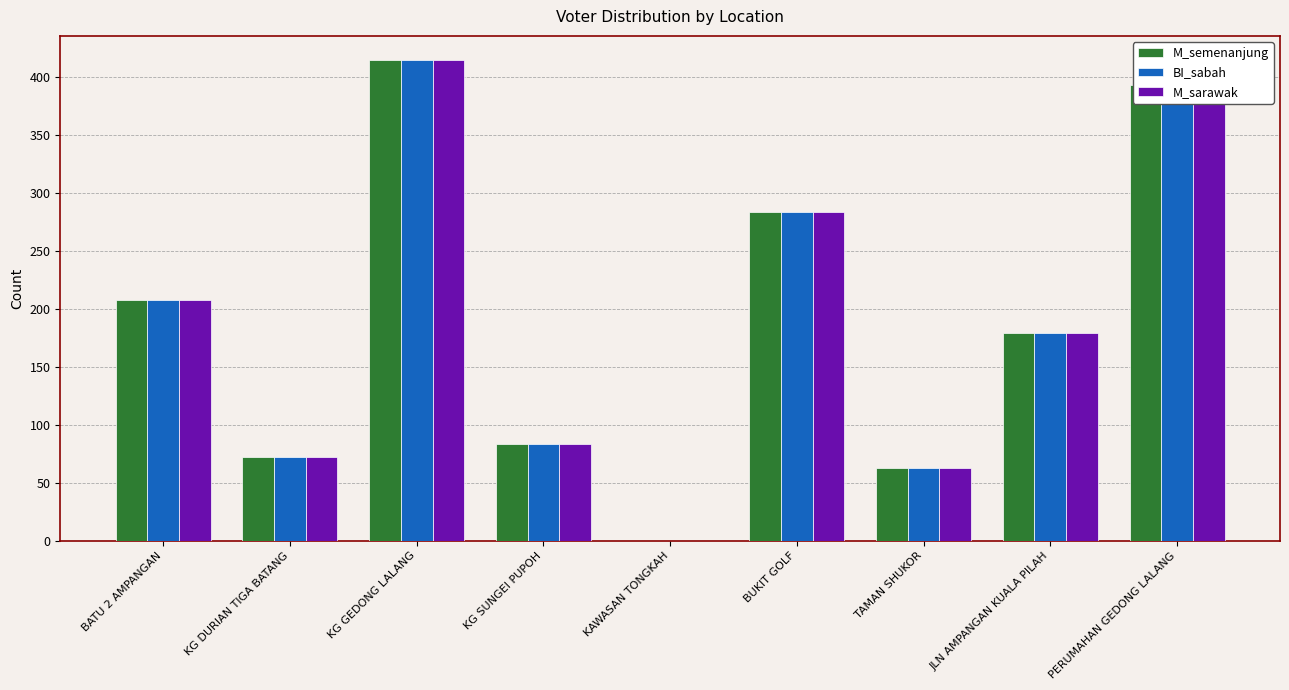

Reading left to right, what are all the values shown in this chart?

M_semenanjung: BATU 2 AMPANGAN=208	KG DURIAN TIGA BATANG=72	KG GEDONG LALANG=415	KG SUNGEI PUPOH=83	KAWASAN TONGKAH=0	BUKIT GOLF=284	TAMAN SHUKOR=63	JLN AMPANGAN KUALA PILAH=179	PERUMAHAN GEDONG LALANG=393
BI_sabah: BATU 2 AMPANGAN=208	KG DURIAN TIGA BATANG=72	KG GEDONG LALANG=415	KG SUNGEI PUPOH=83	KAWASAN TONGKAH=0	BUKIT GOLF=284	TAMAN SHUKOR=63	JLN AMPANGAN KUALA PILAH=179	PERUMAHAN GEDONG LALANG=389
M_sarawak: BATU 2 AMPANGAN=208	KG DURIAN TIGA BATANG=72	KG GEDONG LALANG=415	KG SUNGEI PUPOH=83	KAWASAN TONGKAH=0	BUKIT GOLF=284	TAMAN SHUKOR=63	JLN AMPANGAN KUALA PILAH=179	PERUMAHAN GEDONG LALANG=393